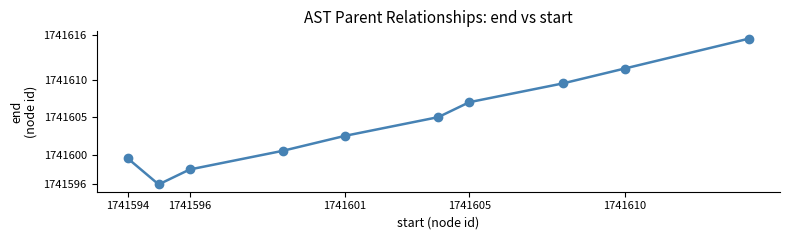

What is the value of the 8th point from the left?

1741609.5